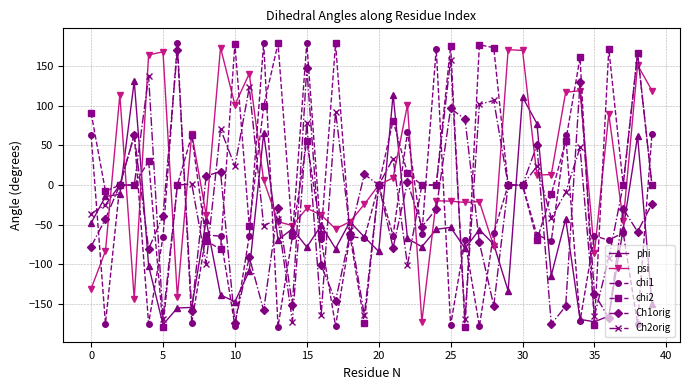

In psi, how many points are lower than both neighbors (excluding endpoints)?

12